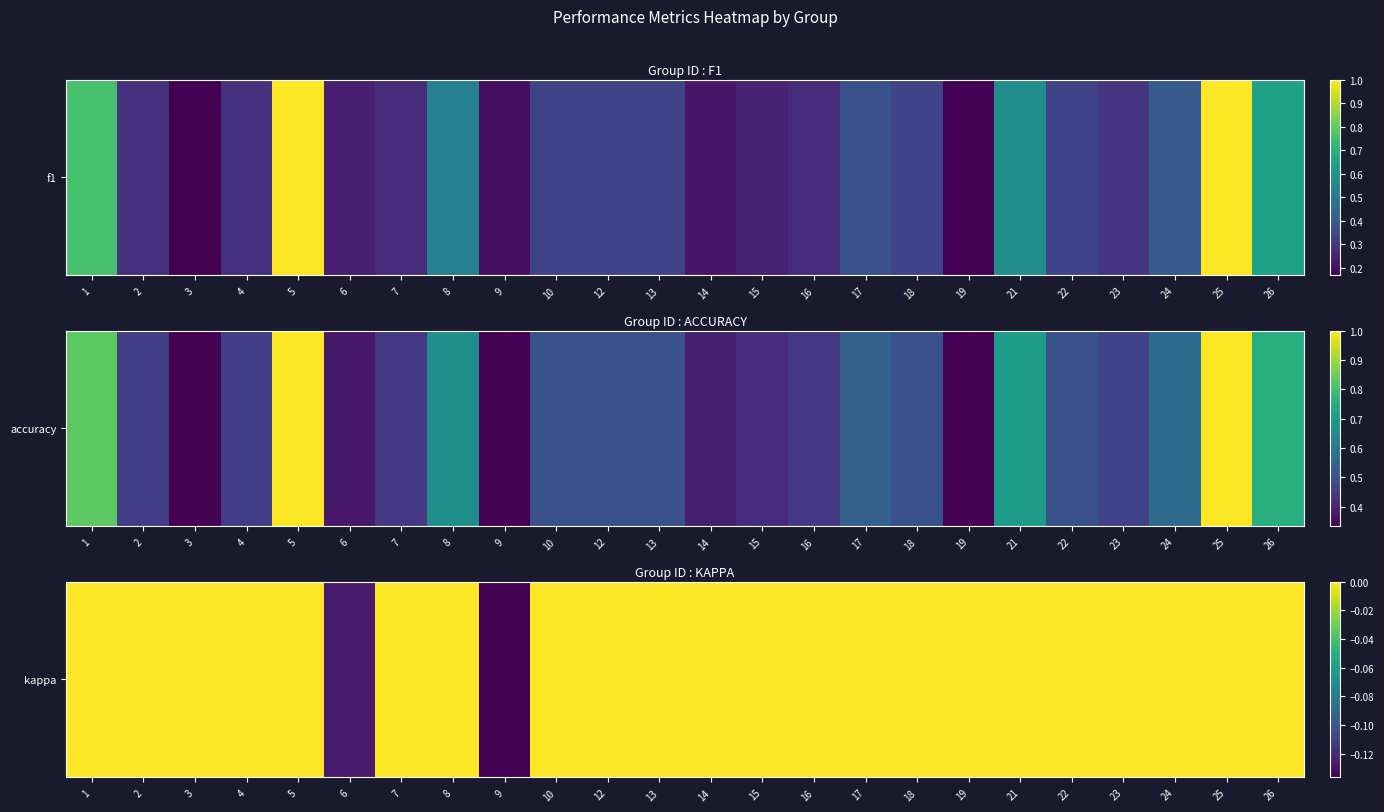

The chart shows a value of -0.1 at 26. True or false?

False